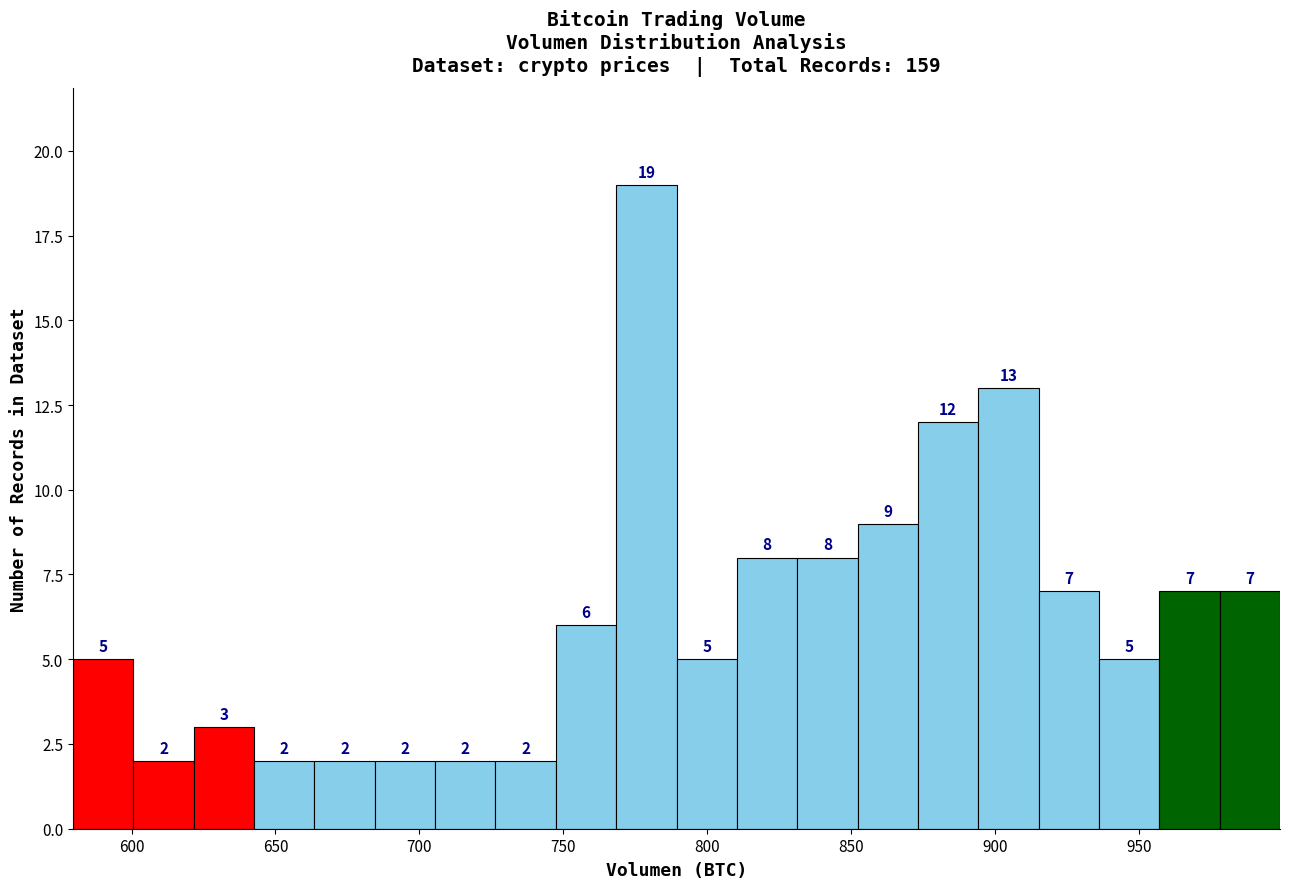

Reading left to right, list every bar in this chart as the range it spans on the x-axis followed by its height. The bar edges are not printed on the chart, so give them approximately, as read against the axis.

580 to 600: 5
600 to 620: 2
620 to 645: 3
645 to 665: 2
665 to 685: 2
685 to 705: 2
705 to 725: 2
725 to 745: 2
745 to 770: 6
770 to 790: 19
790 to 810: 5
810 to 830: 8
830 to 850: 8
850 to 875: 9
875 to 895: 12
895 to 915: 13
915 to 935: 7
935 to 955: 5
955 to 980: 7
980 to 1000: 7